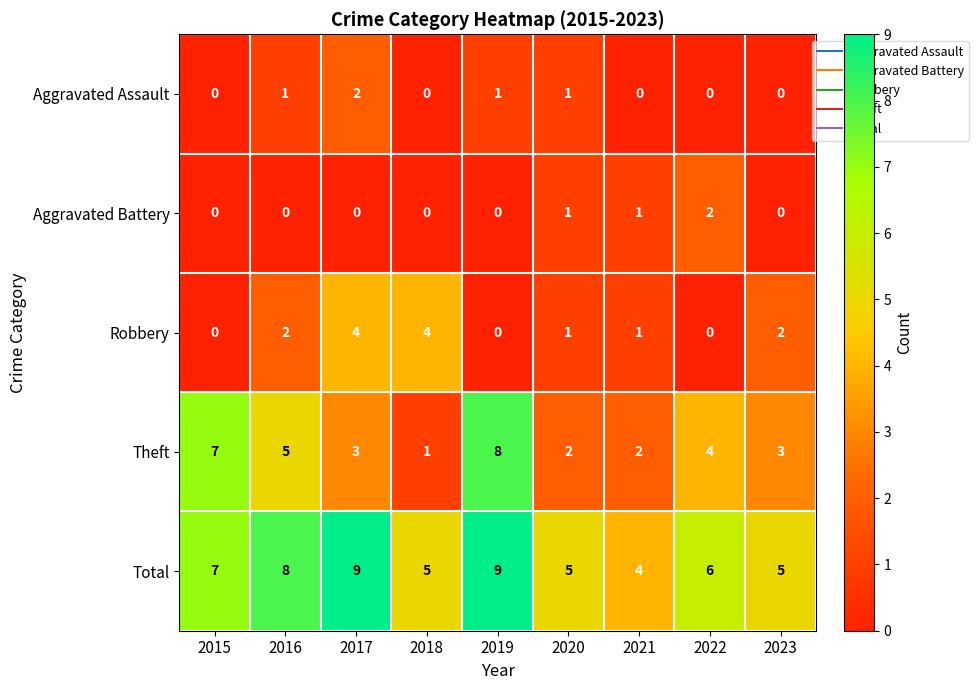

Is it true that Aggravated Assault equals -1 at 2022?

False